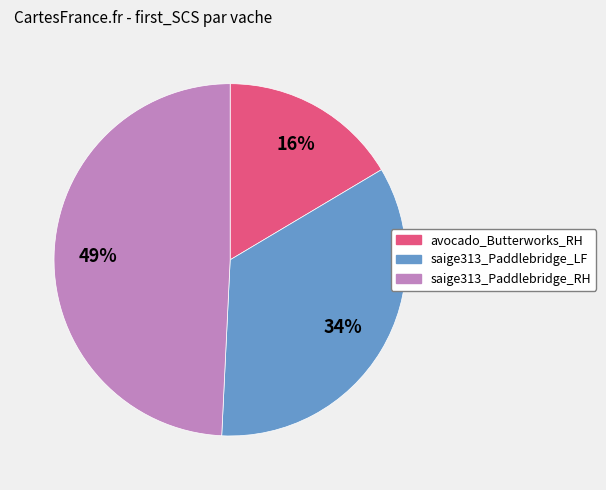

Count the number of slices in the pie.

3